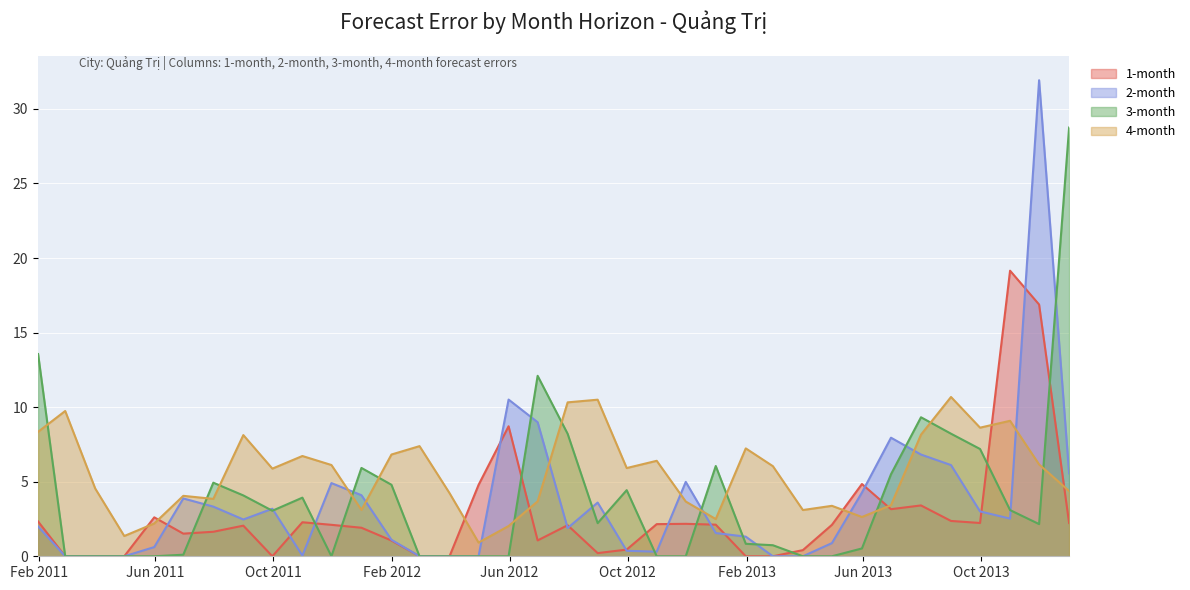

Reading left to right, what are all the values shown in this chart?

1-month: 2011-01-31=2.3	2011-02-28=0.0	2011-03-31=0.0	2011-04-30=0.0	2011-05-31=2.6	2011-06-30=1.5	2011-07-31=1.6	2011-08-31=2.1	2011-09-30=0.0	2011-10-31=2.3	2011-11-30=2.1	2011-12-31=1.9	2012-01-31=1.1	2012-02-29=0.0	2012-03-31=0.0	2012-04-30=4.8	2012-05-31=8.7	2012-06-30=1.1	2012-07-31=2.1	2012-08-31=0.2	2012-09-30=0.4	2012-10-31=2.2	2012-11-30=2.2	2012-12-31=2.1	2013-01-31=0.0	2013-02-28=0.0	2013-03-31=0.4	2013-04-30=2.1	2013-05-31=4.8	2013-06-30=3.2	2013-07-31=3.4	2013-08-31=2.4	2013-09-30=2.2	2013-10-31=19.2	2013-11-30=16.9	2013-12-31=2.2
2-month: 2011-01-31=2.0	2011-02-28=0.0	2011-03-31=0.0	2011-04-30=0.0	2011-05-31=0.6	2011-06-30=3.9	2011-07-31=3.3	2011-08-31=2.5	2011-09-30=3.2	2011-10-31=0.0	2011-11-30=4.9	2011-12-31=4.1	2012-01-31=1.1	2012-02-29=0.0	2012-03-31=0.0	2012-04-30=0.0	2012-05-31=10.5	2012-06-30=9.0	2012-07-31=1.9	2012-08-31=3.6	2012-09-30=0.4	2012-10-31=0.3	2012-11-30=5.0	2012-12-31=1.6	2013-01-31=1.3	2013-02-28=0.0	2013-03-31=0.0	2013-04-30=0.9	2013-05-31=4.3	2013-06-30=8.0	2013-07-31=6.8	2013-08-31=6.1	2013-09-30=3.0	2013-10-31=2.5	2013-11-30=31.9	2013-12-31=5.6
3-month: 2011-01-31=13.6	2011-02-28=0.0	2011-03-31=0.0	2011-04-30=0.0	2011-05-31=0.0	2011-06-30=0.1	2011-07-31=4.9	2011-08-31=4.1	2011-09-30=3.1	2011-10-31=3.9	2011-11-30=0.0	2011-12-31=5.9	2012-01-31=4.8	2012-02-29=0.0	2012-03-31=0.0	2012-04-30=0.0	2012-05-31=0.0	2012-06-30=12.1	2012-07-31=8.2	2012-08-31=2.2	2012-09-30=4.4	2012-10-31=0.0	2012-11-30=0.0	2012-12-31=6.1	2013-01-31=0.8	2013-02-28=0.7	2013-03-31=0.0	2013-04-30=0.0	2013-05-31=0.5	2013-06-30=5.5	2013-07-31=9.3	2013-08-31=8.2	2013-09-30=7.2	2013-10-31=3.1	2013-11-30=2.2	2013-12-31=28.8
4-month: 2011-01-31=8.3	2011-02-28=9.7	2011-03-31=4.5	2011-04-30=1.4	2011-05-31=2.2	2011-06-30=4.1	2011-07-31=3.8	2011-08-31=8.1	2011-09-30=5.9	2011-10-31=6.7	2011-11-30=6.1	2011-12-31=3.1	2012-01-31=6.8	2012-02-29=7.4	2012-03-31=4.2	2012-04-30=0.9	2012-05-31=2.0	2012-06-30=3.7	2012-07-31=10.3	2012-08-31=10.5	2012-09-30=5.9	2012-10-31=6.4	2012-11-30=3.7	2012-12-31=2.5	2013-01-31=7.2	2013-02-28=6.0	2013-03-31=3.1	2013-04-30=3.4	2013-05-31=2.6	2013-06-30=3.4	2013-07-31=8.2	2013-08-31=10.7	2013-09-30=8.6	2013-10-31=9.1	2013-11-30=6.2	2013-12-31=4.4